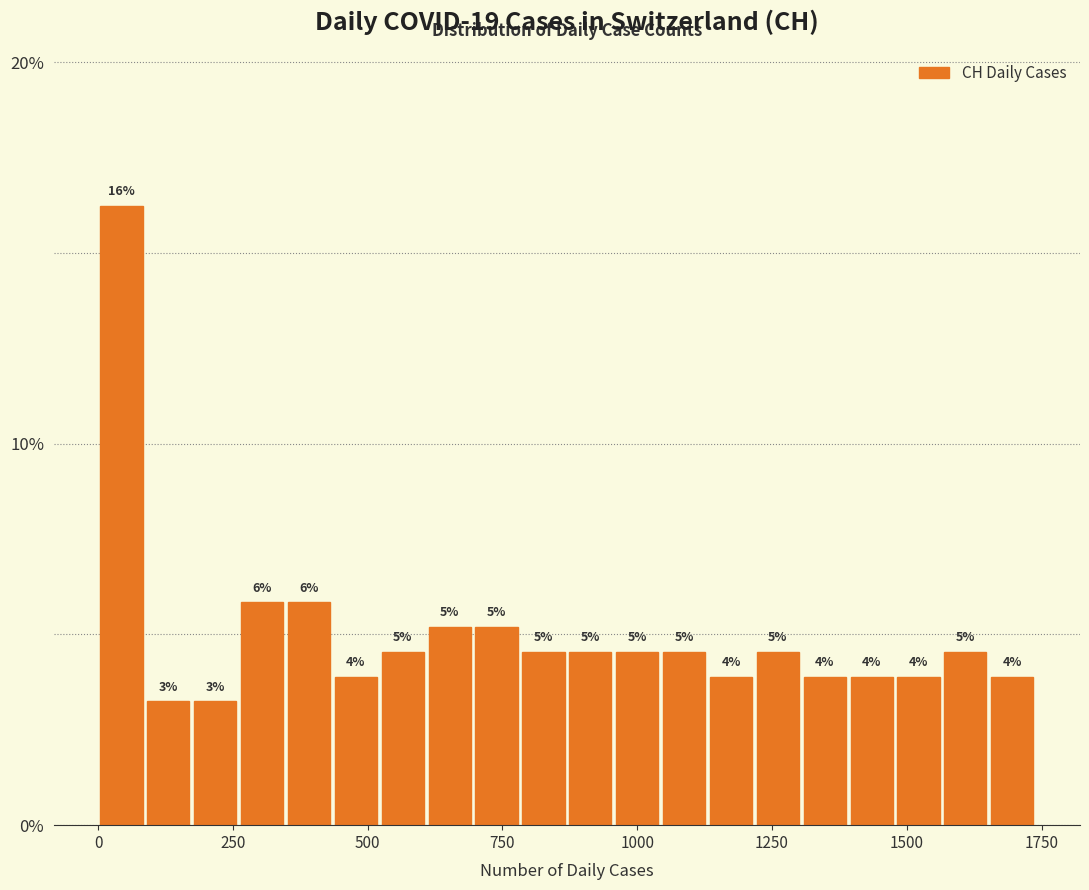

Read against the x-axis, roughly where is the centre of the tallest bar?

50